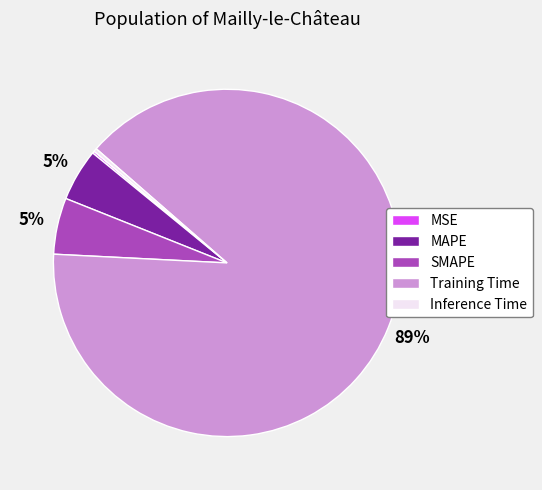

Does MAPE represent more than half of the total?

No